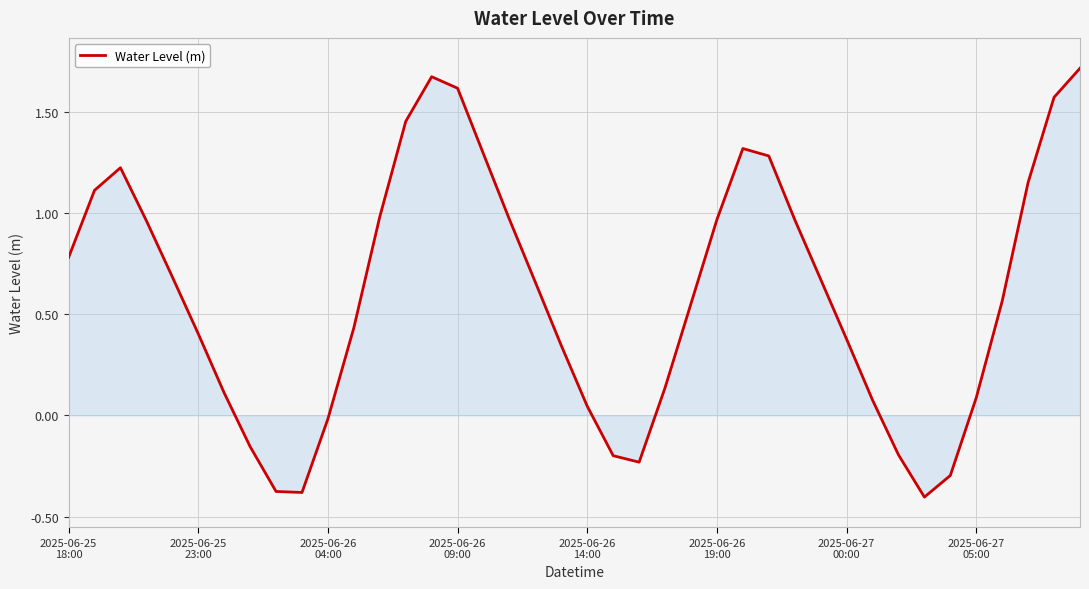

What is the minimum value shown in the chart?

-0.4